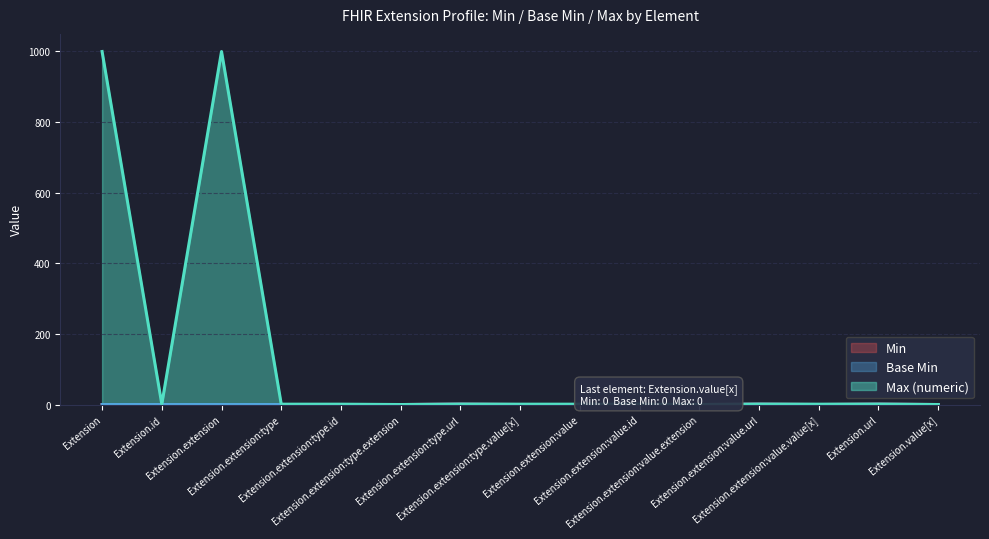

Where is the first local minimum for Base Min?

Extension.extension:value.value[x]